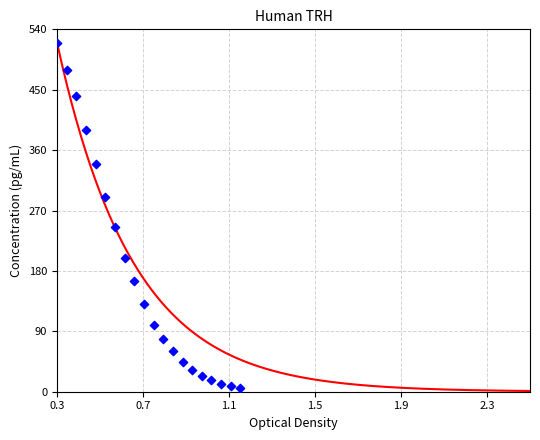

What Y value in the scatter plot is closest to 263?

245